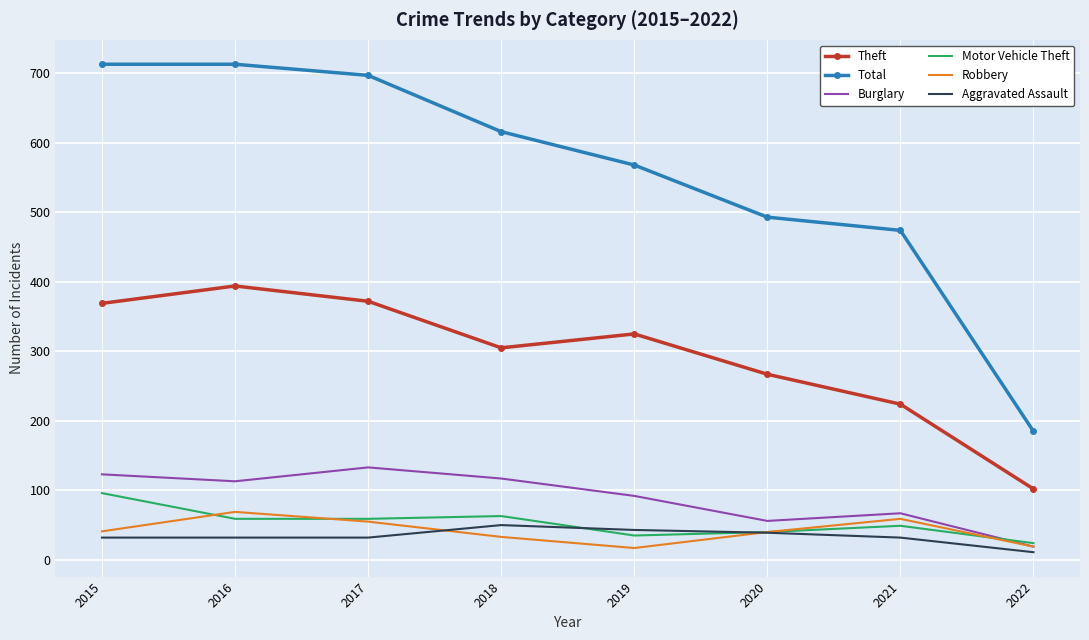

True or false: Total and Robbery cross at least once.

False